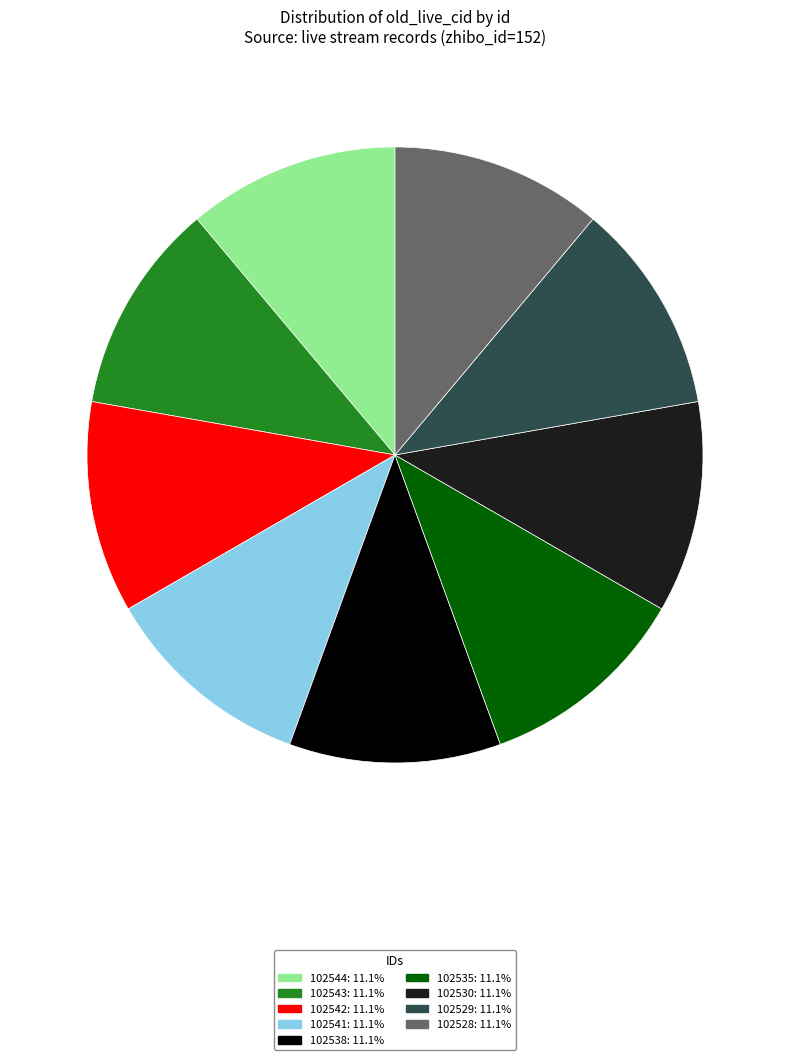

How many segments does this pie chart have?

9